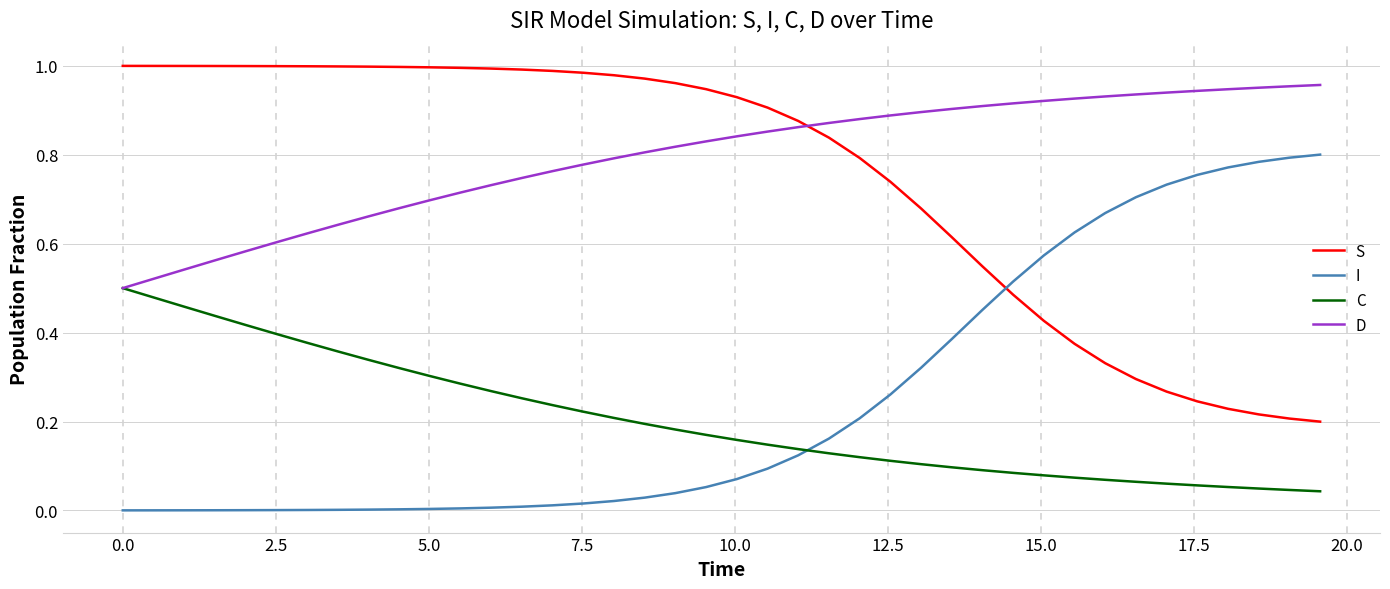

Which series has the largest total across all categories?

D